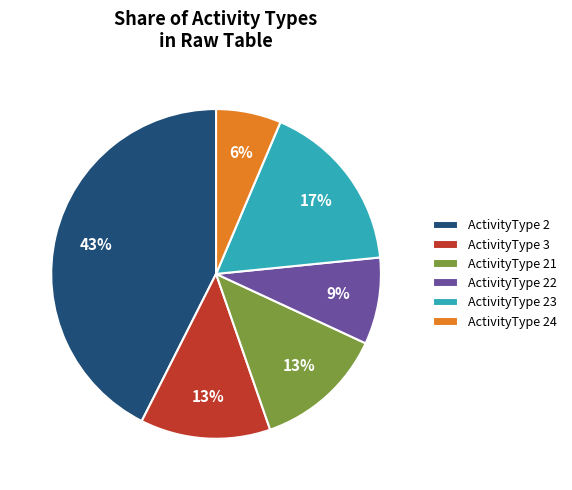

Does any single category account for the majority?

No